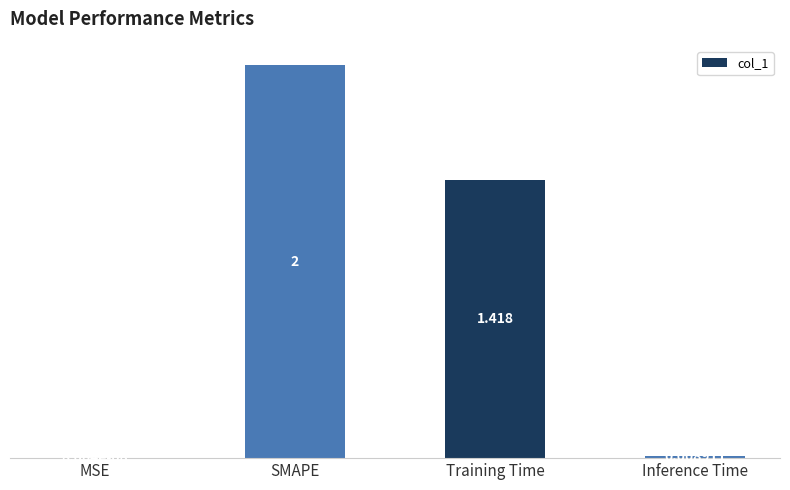

How many categories are shown in the chart?

4